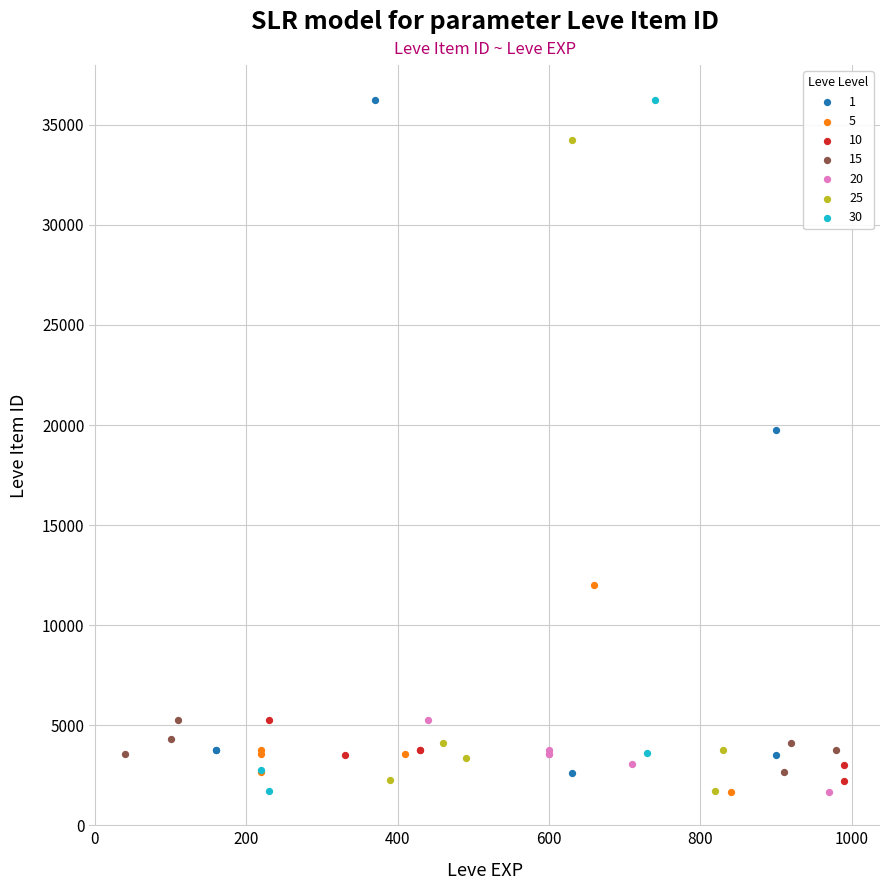

What are all the series names shown in the legend?

1, 5, 10, 15, 20, 25, 30